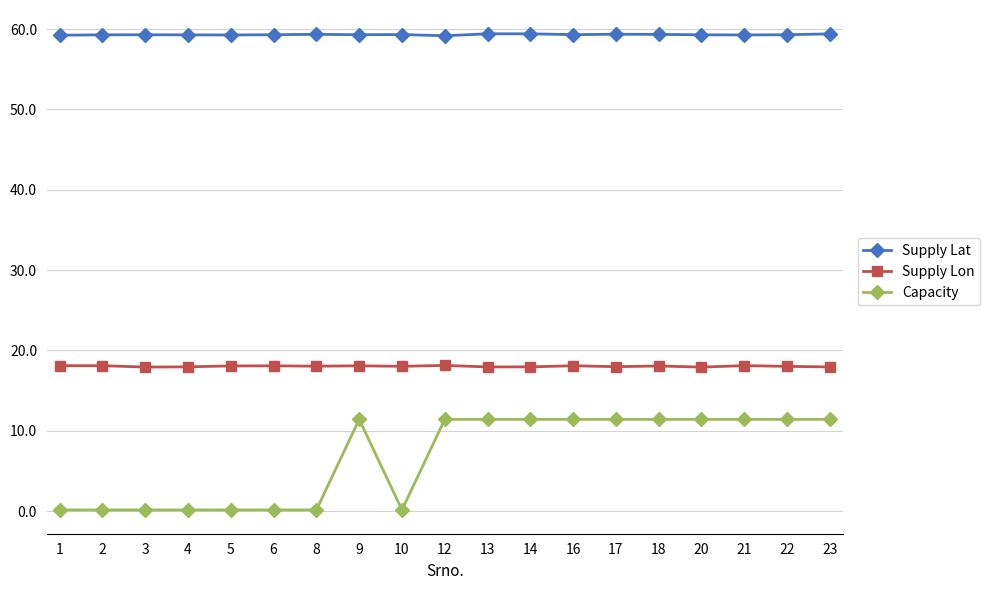

What is the difference between the maximum and minimum values in the Capacity series?

11.3